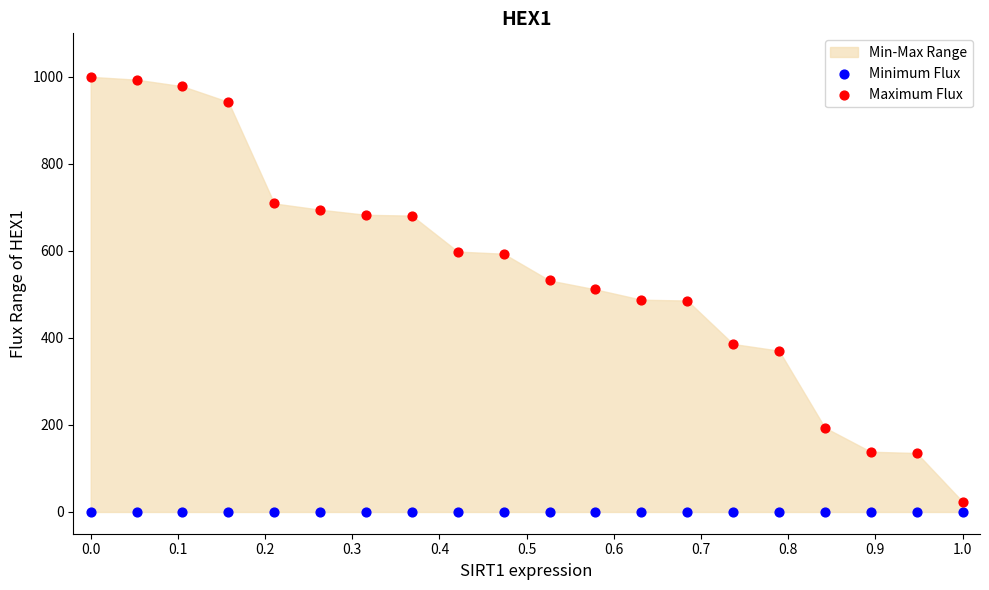

Which series contains the highest Y value?

Maximum Flux